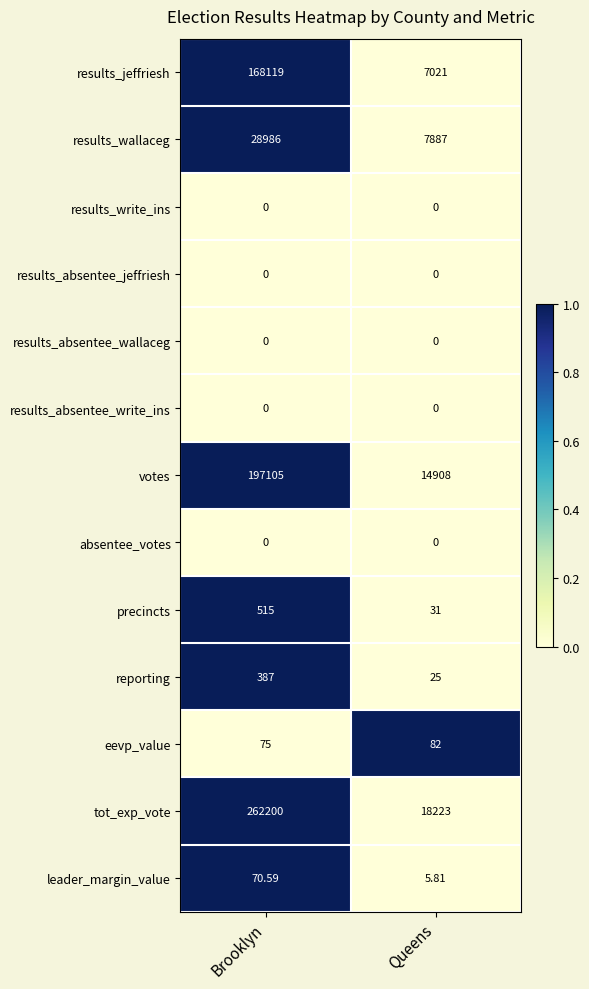

Where is tot_exp_vote nearest to the value 140211?

Queens